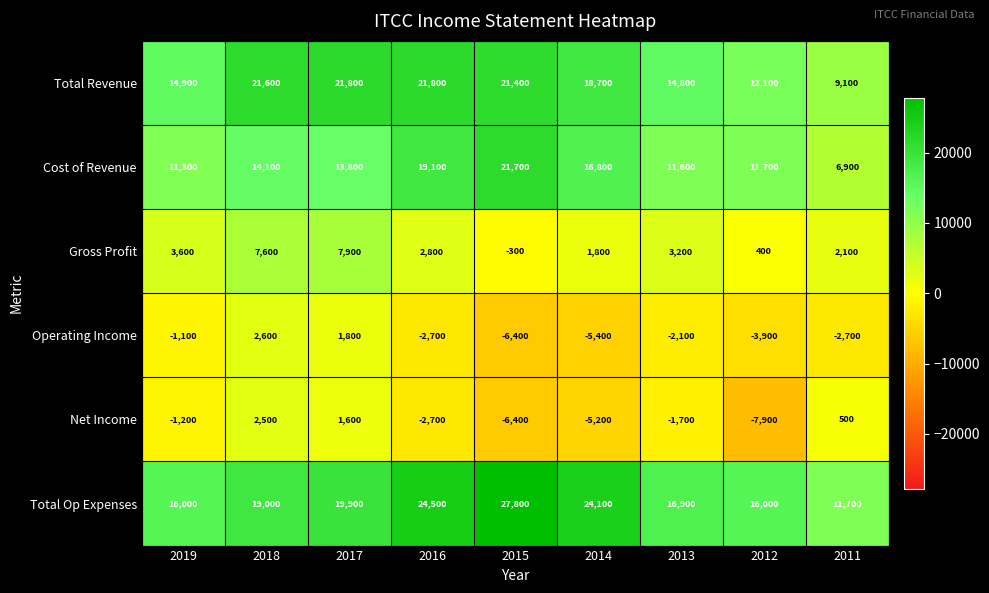

At 2017, list the series in order from largest to smallest.

Total Revenue, Total Op Expenses, Cost of Revenue, Gross Profit, Operating Income, Net Income